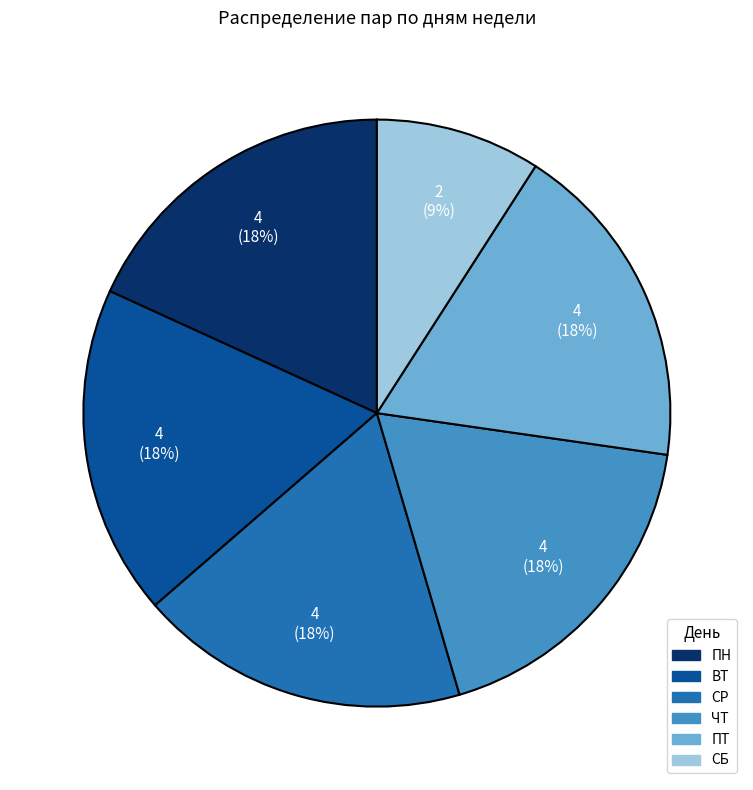

Is ПН the majority of the pie?

No